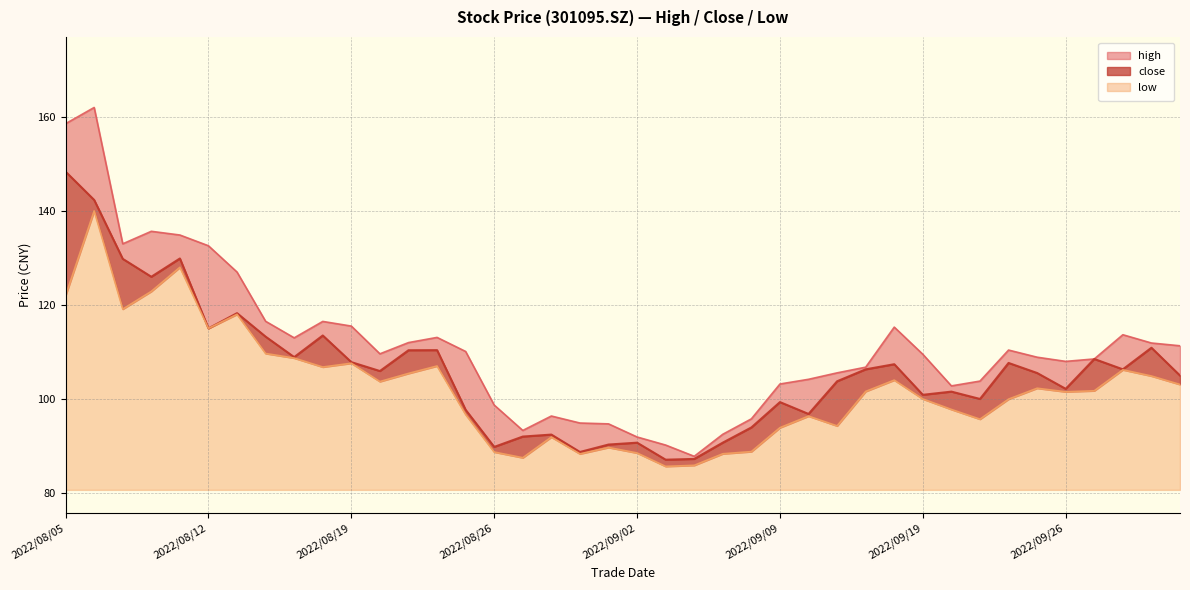

True or false: close and high intersect in this chart.

False